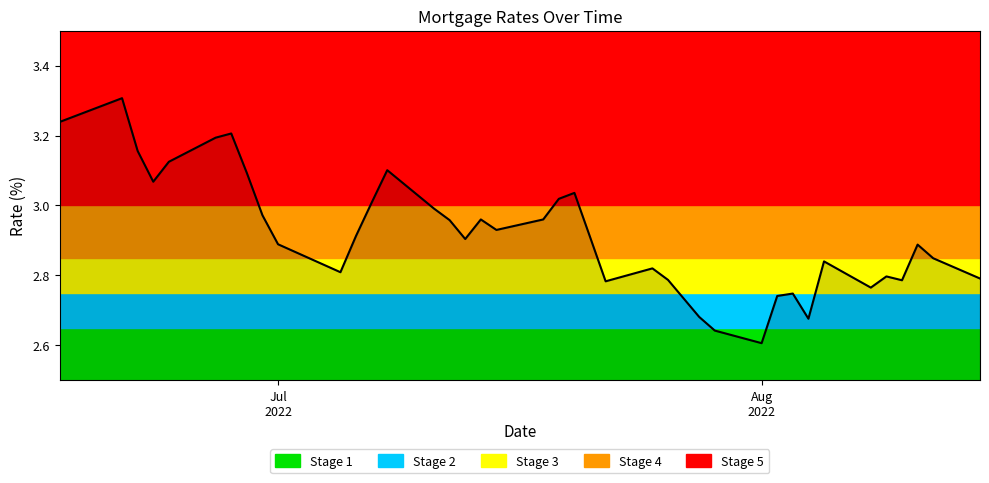

What is the difference between the maximum and minimum values?

0.7